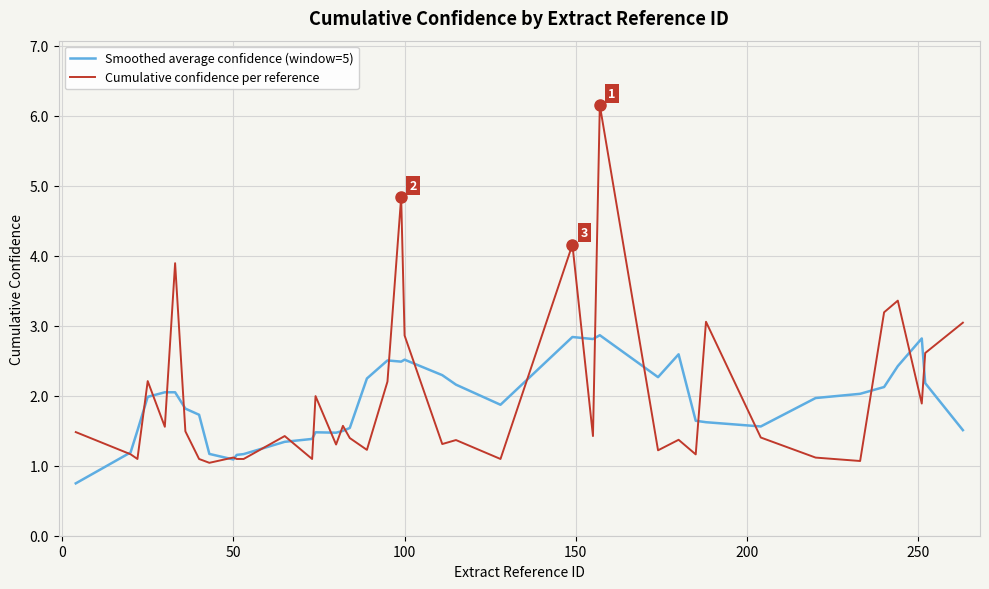

True or false: Smoothed average confidence (window=5) and Cumulative confidence per reference intersect in this chart.

True